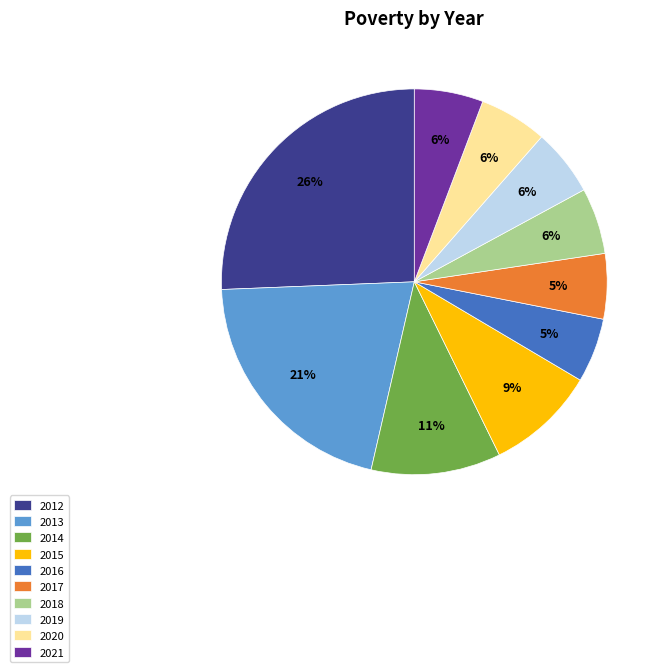

The 2016 slice represents 1% of the pie. True or false?

False